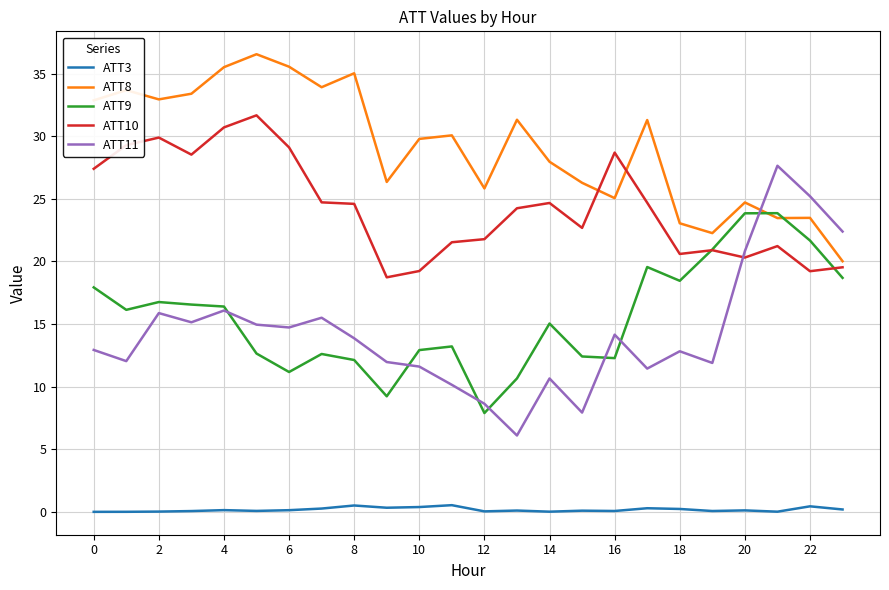

What are all the series names shown in the legend?

ATT3, ATT8, ATT9, ATT10, ATT11